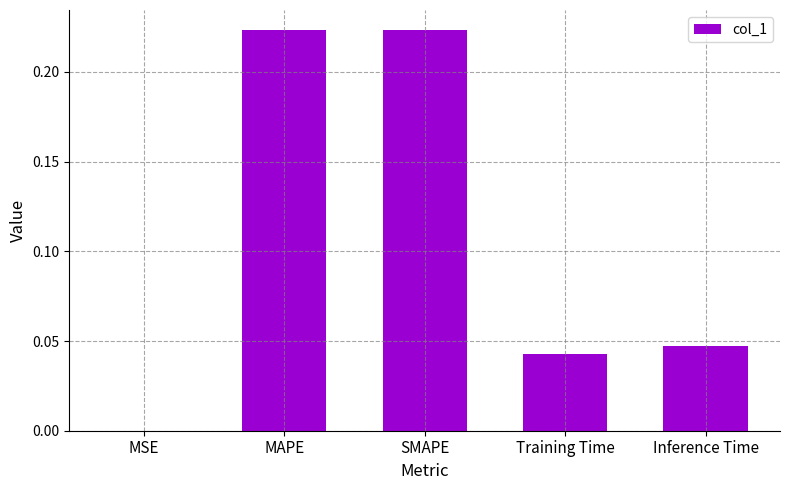

What is the average value?

0.1